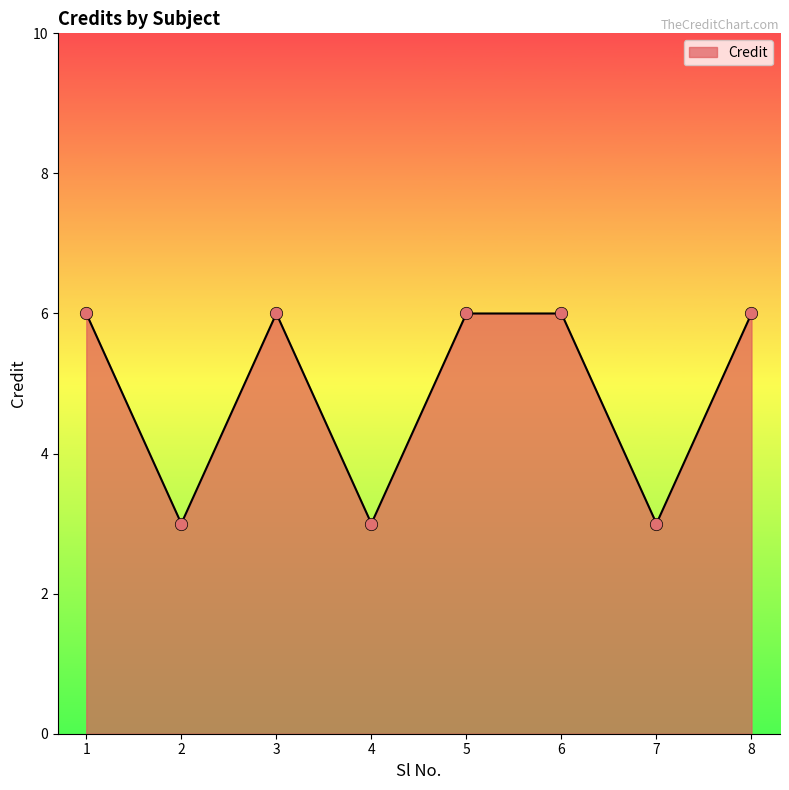

Approximately how many times larger is the value at 1 compared to 7?

2.0